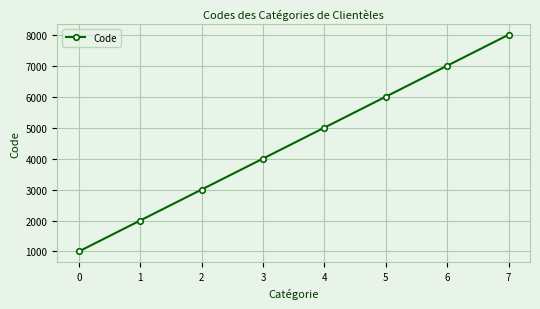

Rank the categories by value from lowest to highest.

0, 1, 2, 3, 4, 5, 6, 7